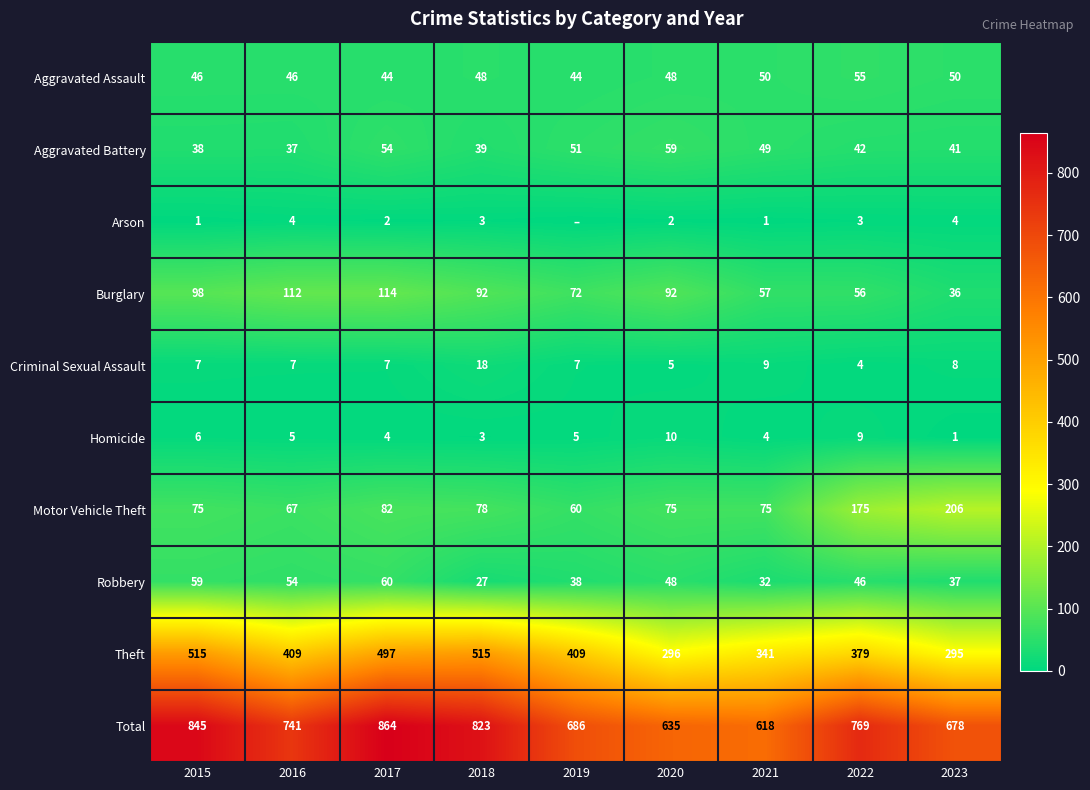

At 2015, list the series in order from smallest to largest.

Arson, Homicide, Criminal Sexual Assault, Aggravated Battery, Aggravated Assault, Robbery, Motor Vehicle Theft, Burglary, Theft, Total